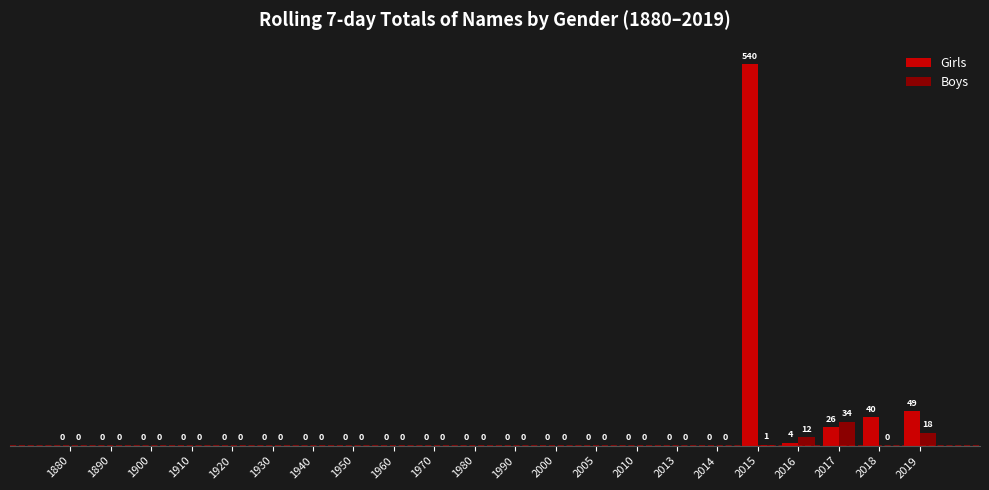

How many values in the Boys series exceed 0?

4